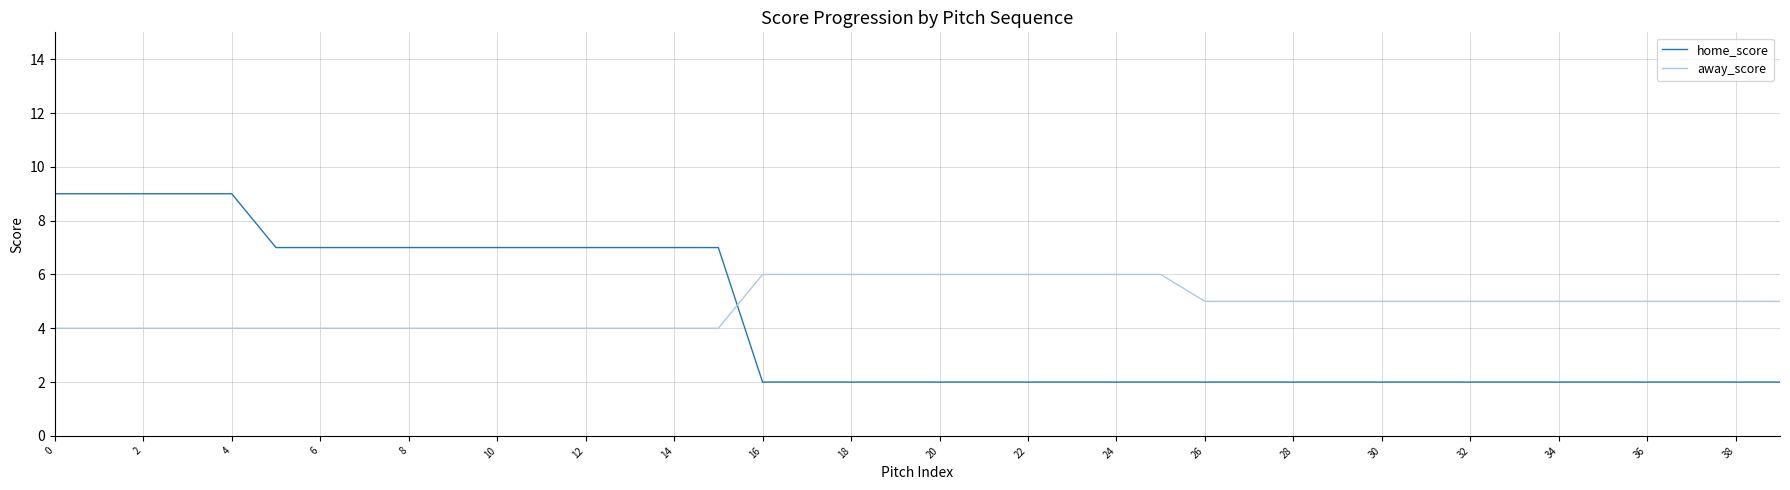

Which series has the largest range (max minus min)?

home_score